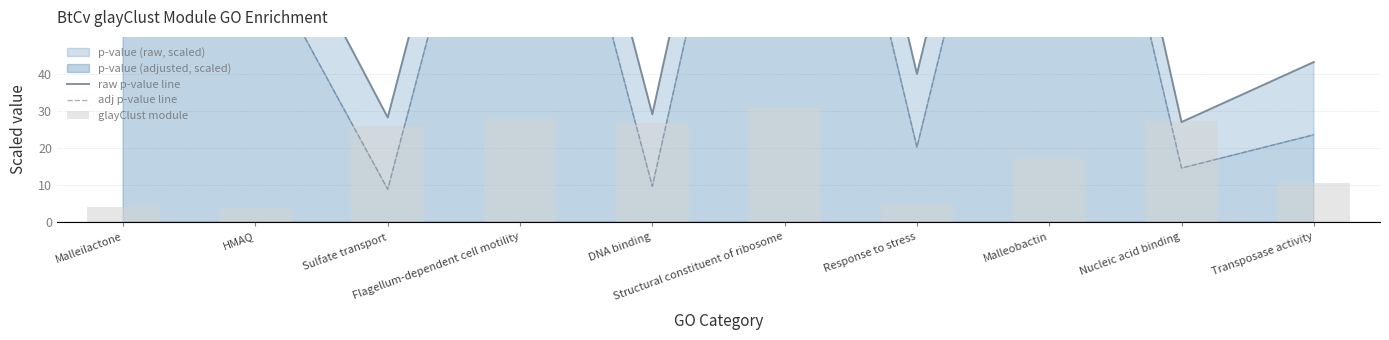

Is it true that raw p-value line equals 29.1 at DNA binding?

True